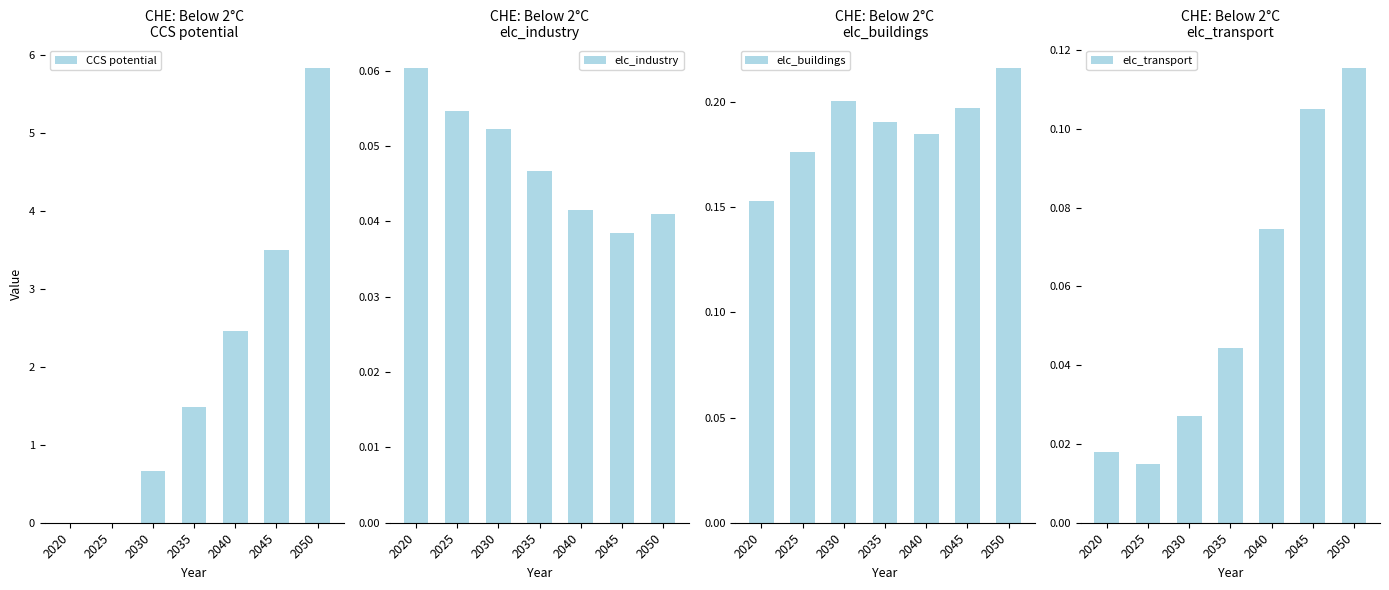

Count the number of categories in the chart.

7